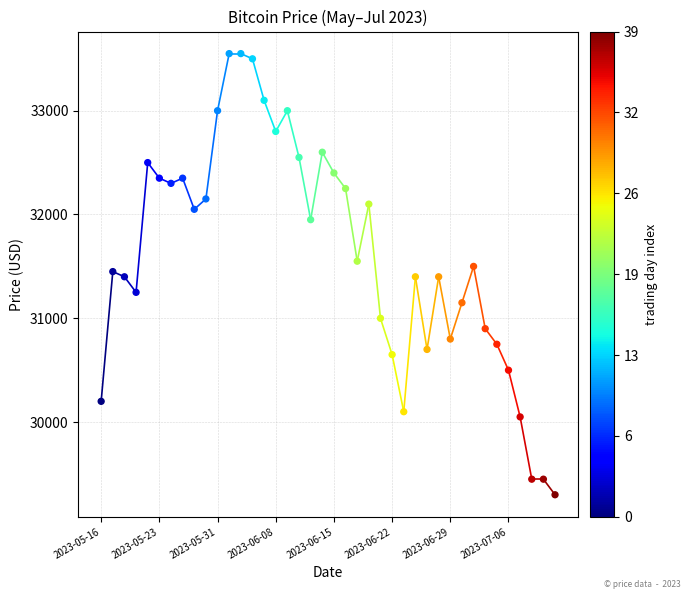

Count the number of points in this scatter plot.

40